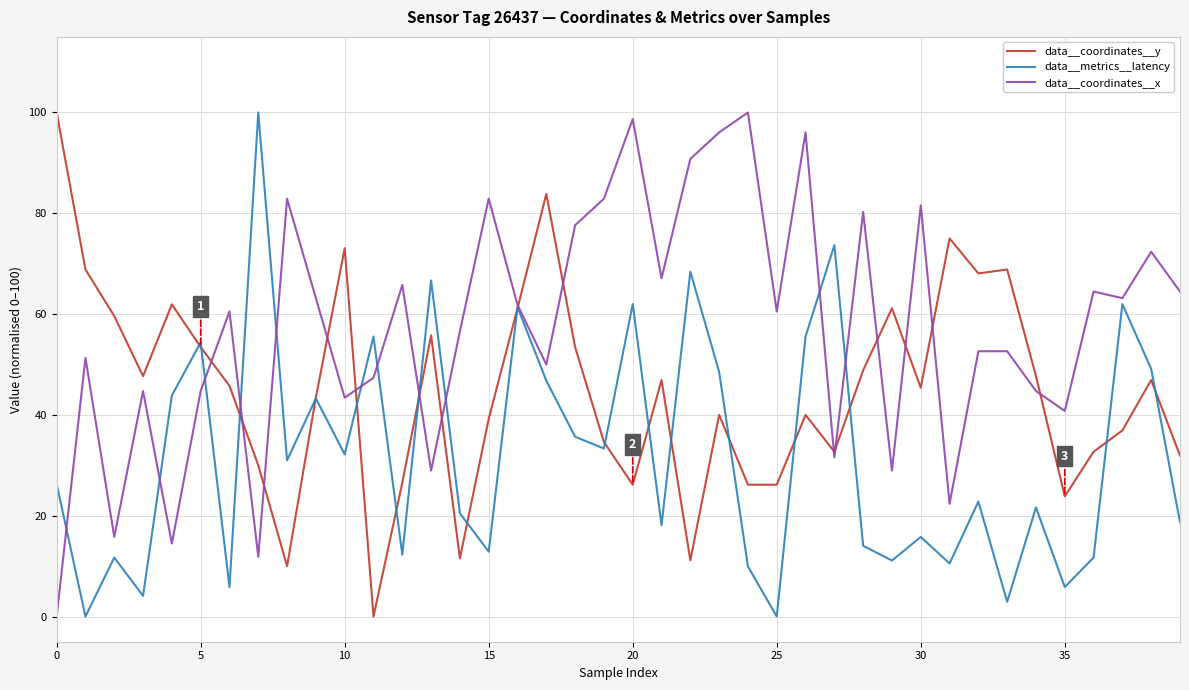

Rank the series by their average value, from highest to lowest.

data__coordinates__x, data__coordinates__y, data__metrics__latency